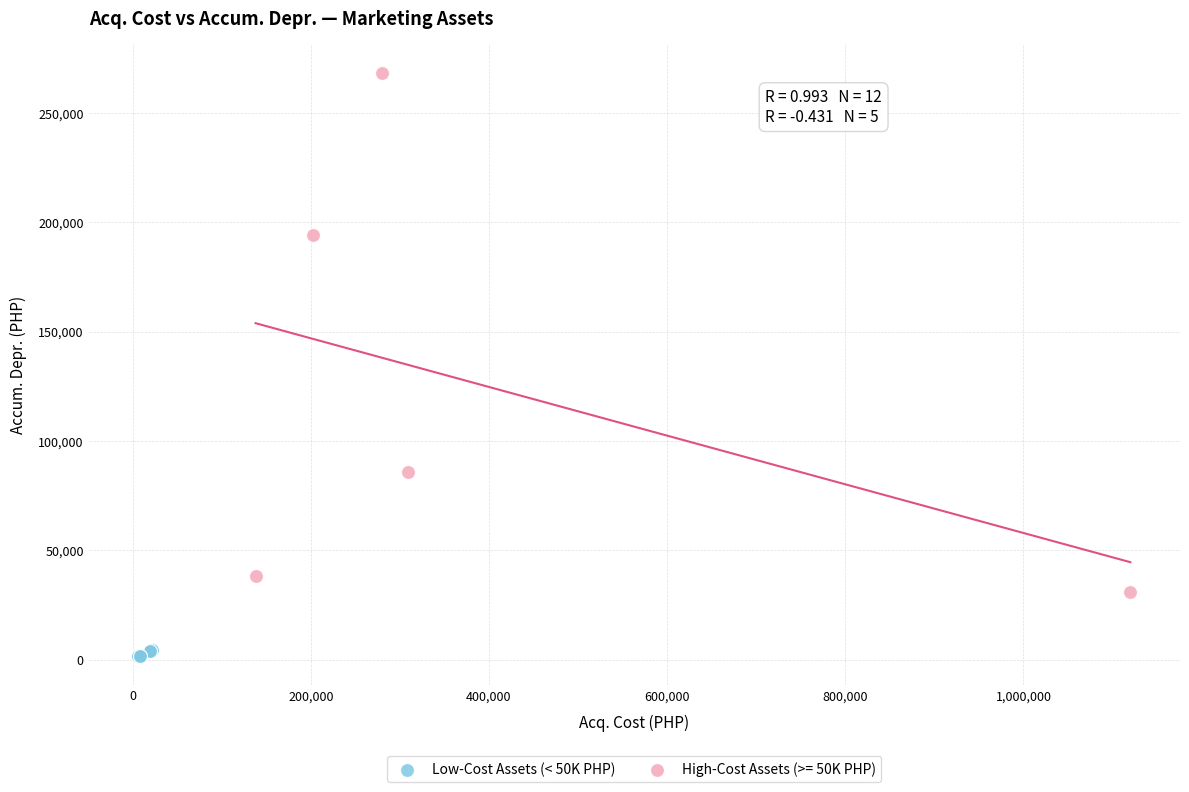

Which series reaches the maximum Y coordinate?

High-Cost Assets (>= 50K PHP)